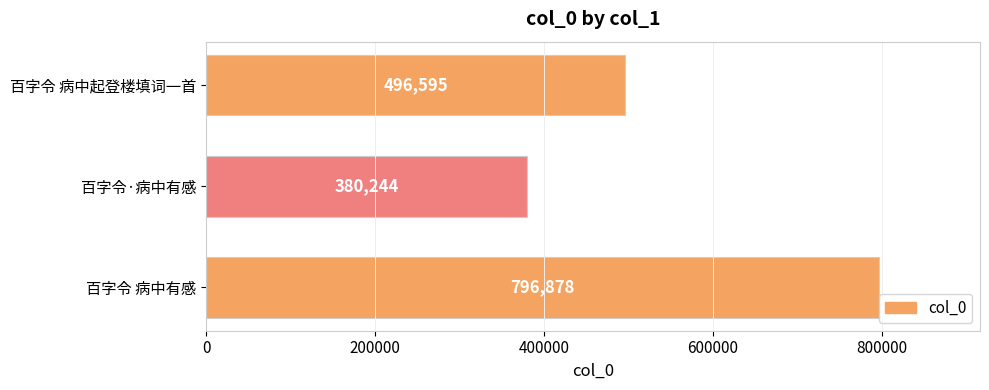

List the labels in order of value, smallest first.

百字令·病中有感, 百字令 病中起登楼填词一首, 百字令 病中有感